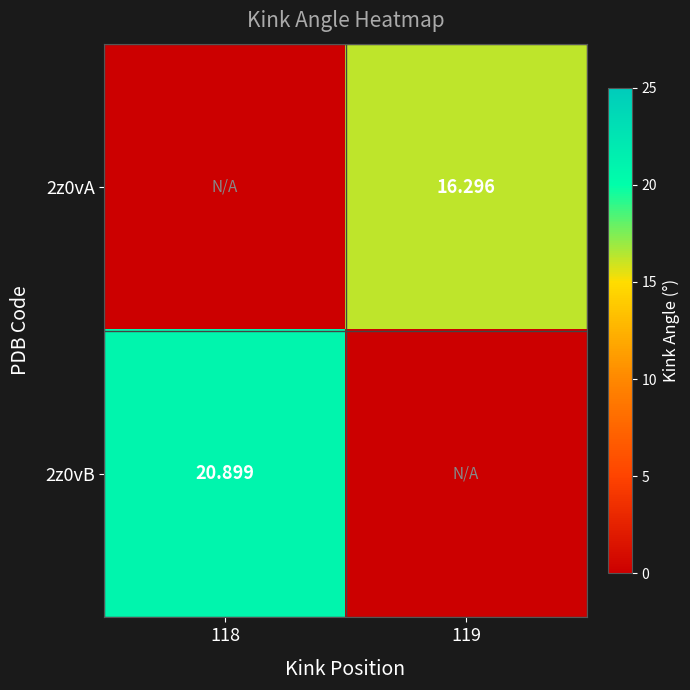

What is the maximum value for 2z0vA?

16.3